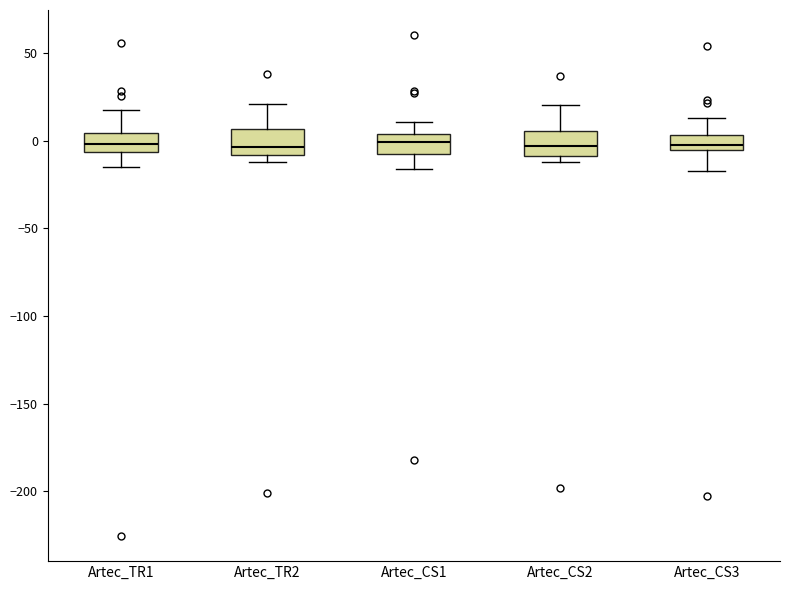

Reading left to right, read every box against the y-axis: the position of its median line, the range the box covers, and the ends of its whiskers. The values are not printed on the chart, so give them approximately, as read against the axis.

Artec_TR1: median 0, box -5 to 5, whiskers -15 to 15
Artec_TR2: median -5, box -10 to 5, whiskers -10 (just below the box's lower edge) to 20
Artec_CS1: median 0, box -5 to 5, whiskers -15 to 10
Artec_CS2: median -5, box -10 to 5, whiskers -10 (just below the box's lower edge) to 20
Artec_CS3: median 0, box -5 to 5, whiskers -20 to 15